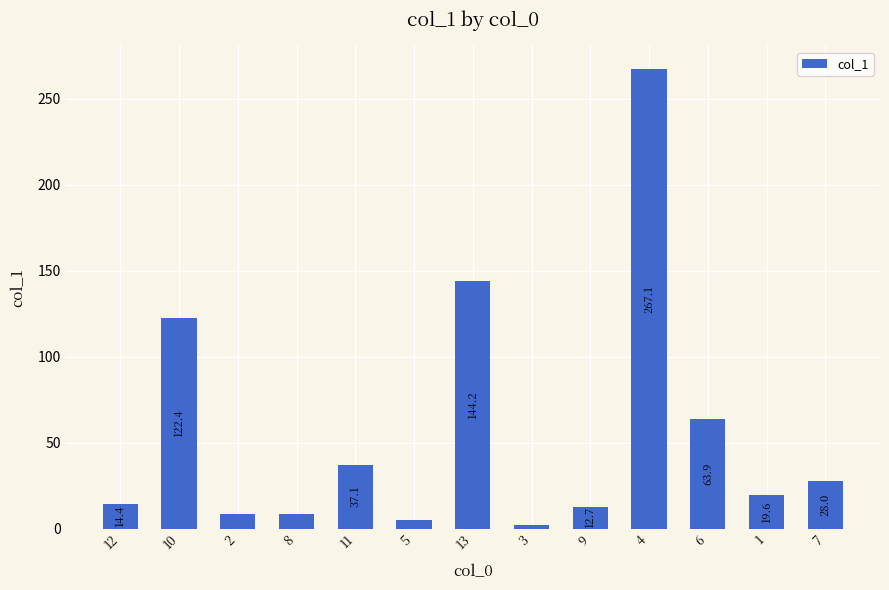

Which category has the lowest value across all series?

3